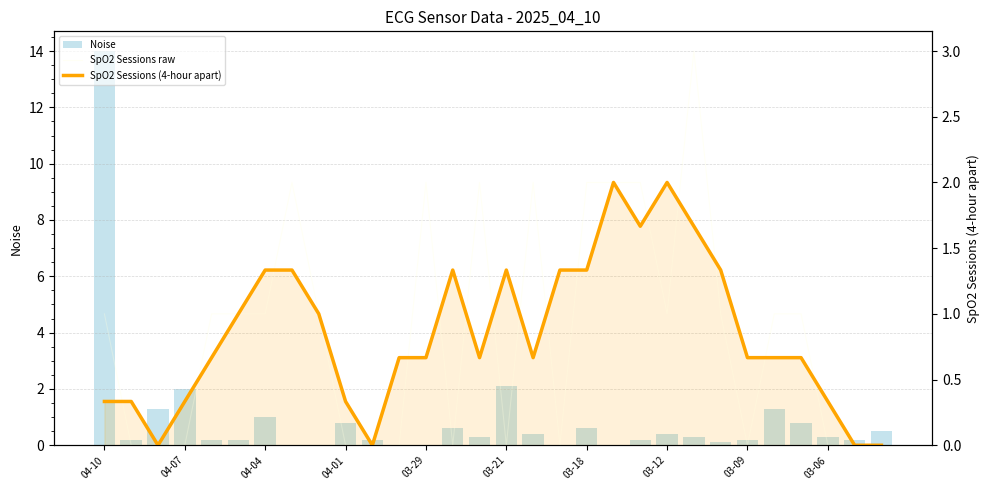

Are the bars grouped side by side (vs. stacked)?

Yes